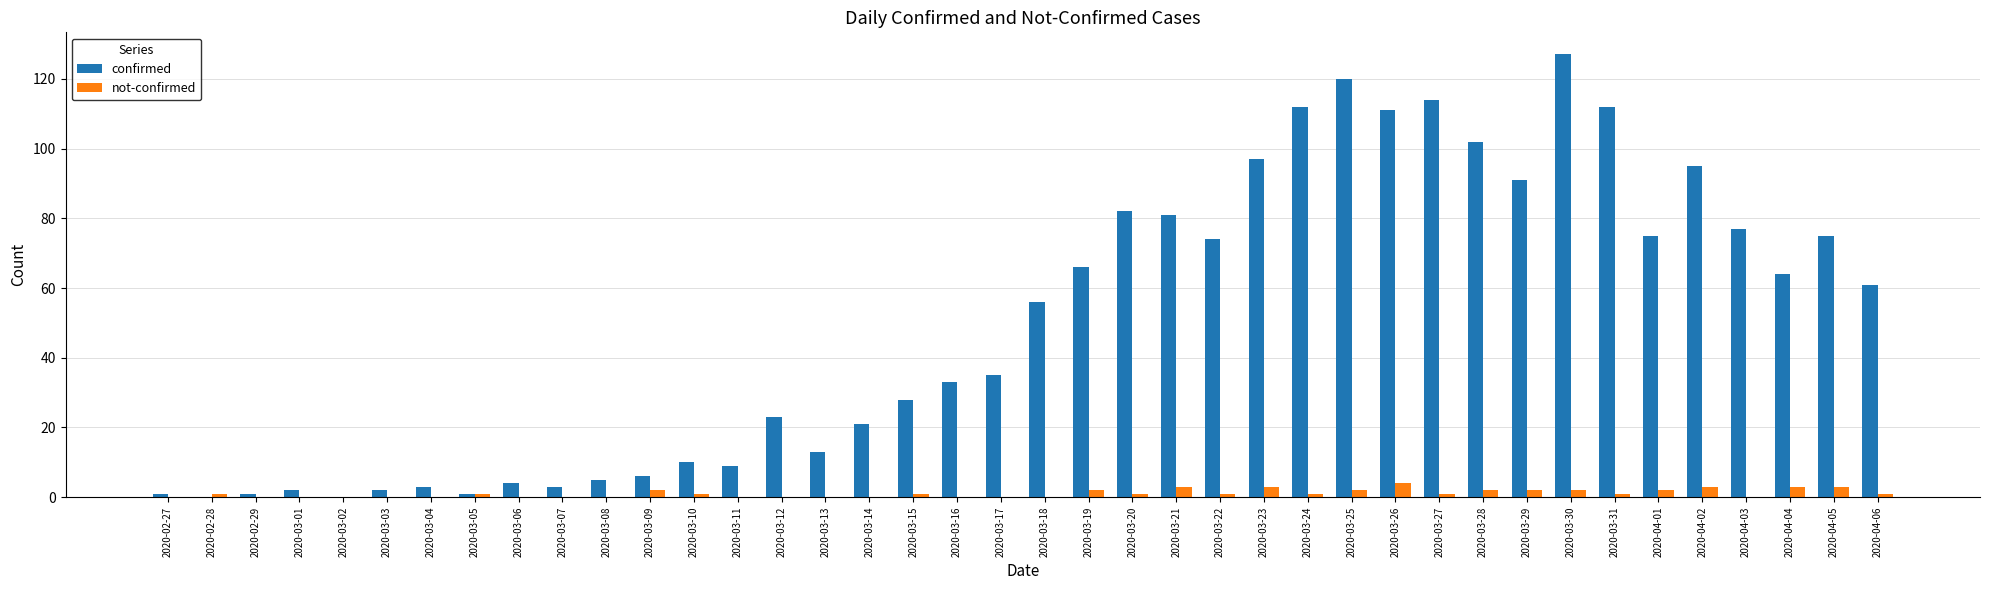

Reading left to right, list all the values displayed in this chart.

confirmed: 2020-02-27=1	2020-02-28=0	2020-02-29=1	2020-03-01=2	2020-03-02=0	2020-03-03=2	2020-03-04=3	2020-03-05=1	2020-03-06=4	2020-03-07=3	2020-03-08=5	2020-03-09=6	2020-03-10=10	2020-03-11=9	2020-03-12=23	2020-03-13=13	2020-03-14=21	2020-03-15=28	2020-03-16=33	2020-03-17=35	2020-03-18=56	2020-03-19=66	2020-03-20=82	2020-03-21=81	2020-03-22=74	2020-03-23=97	2020-03-24=112	2020-03-25=120	2020-03-26=111	2020-03-27=114	2020-03-28=102	2020-03-29=91	2020-03-30=127	2020-03-31=112	2020-04-01=75	2020-04-02=95	2020-04-03=77	2020-04-04=64	2020-04-05=75	2020-04-06=61
not-confirmed: 2020-02-27=0	2020-02-28=1	2020-02-29=0	2020-03-01=0	2020-03-02=0	2020-03-03=0	2020-03-04=0	2020-03-05=1	2020-03-06=0	2020-03-07=0	2020-03-08=0	2020-03-09=2	2020-03-10=1	2020-03-11=0	2020-03-12=0	2020-03-13=0	2020-03-14=0	2020-03-15=1	2020-03-16=0	2020-03-17=0	2020-03-18=0	2020-03-19=2	2020-03-20=1	2020-03-21=3	2020-03-22=1	2020-03-23=3	2020-03-24=1	2020-03-25=2	2020-03-26=4	2020-03-27=1	2020-03-28=2	2020-03-29=2	2020-03-30=2	2020-03-31=1	2020-04-01=2	2020-04-02=3	2020-04-03=0	2020-04-04=3	2020-04-05=3	2020-04-06=1